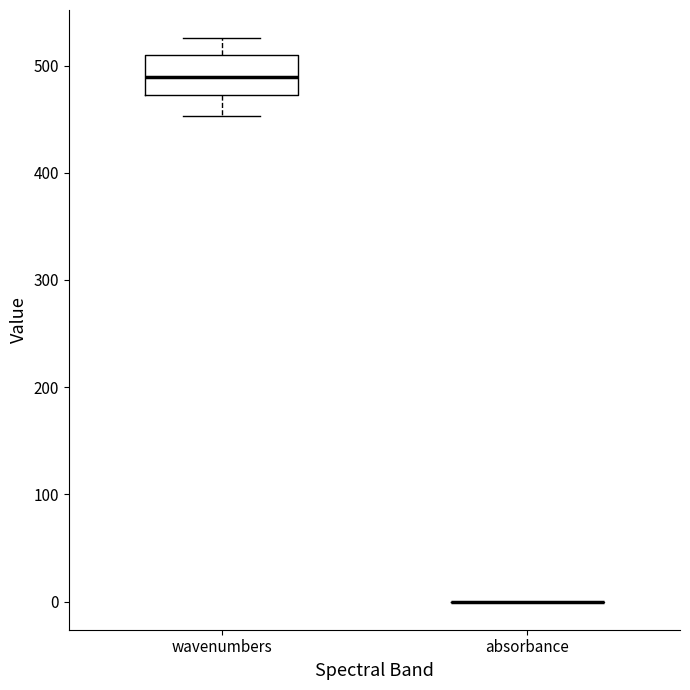

Reading left to right, transcribe this box plot: for each box, give where its median line is, the range the box spans, and where its two whiskers end, as read against the y-axis. The values are not printed on the chart, so give them approximately, as read against the axis.

wavenumbers: median 490, box 470 to 510, whiskers 450 to 530
absorbance: box collapsed to a line at 0, whiskers 0 to 0